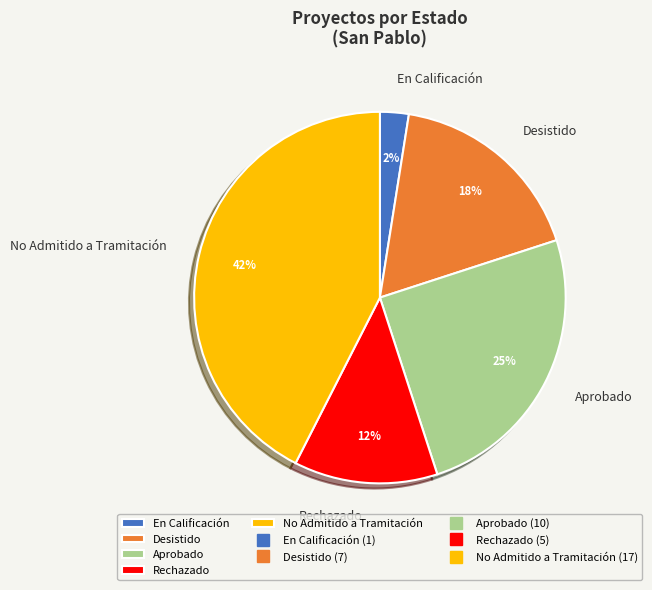

Combined, do No Admitido a Tramitación and Aprobado account for over 50%?

Yes